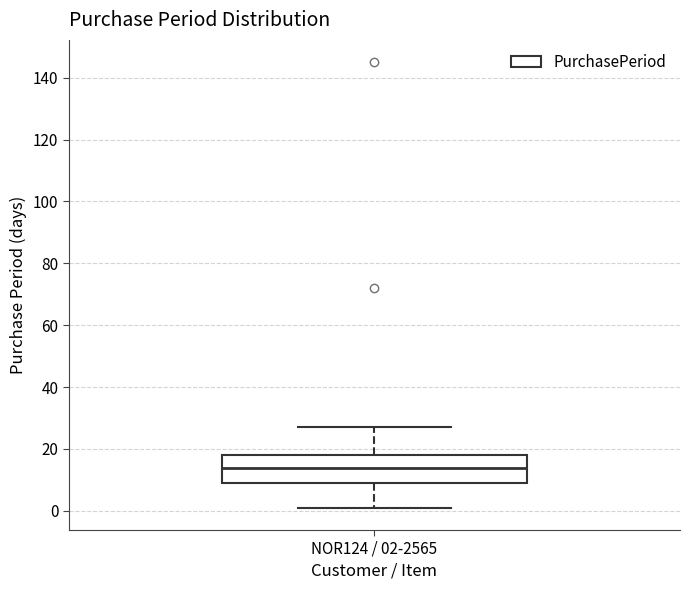

Read this box plot against the y-axis: the position of the median line, the range covered by the box, and the ends of both whiskers. The values are not printed on the chart, so give them approximately, as read against the axis.

median 14, box 10 to 18, whiskers 2 to 28